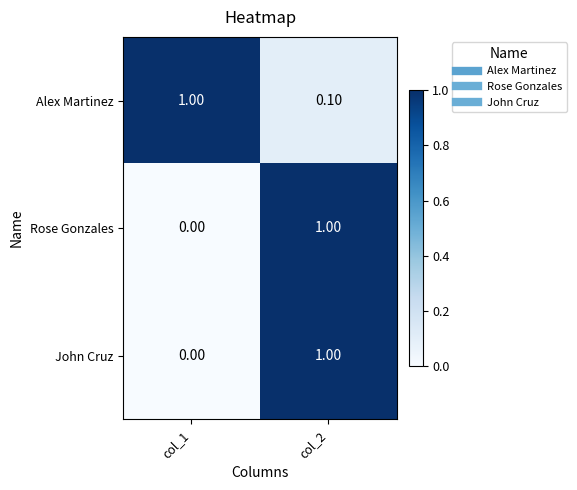

How many data points does each series have?

2